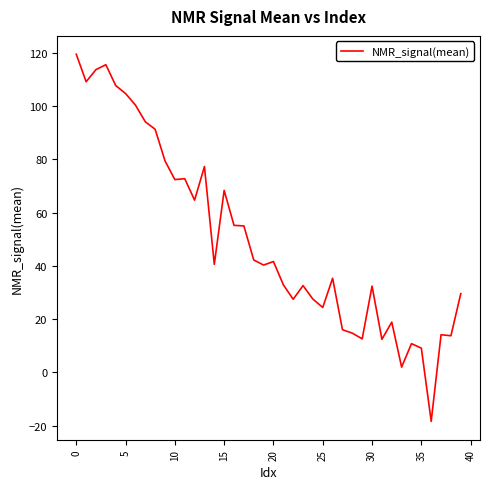

What is the maximum value shown in the chart?

119.4